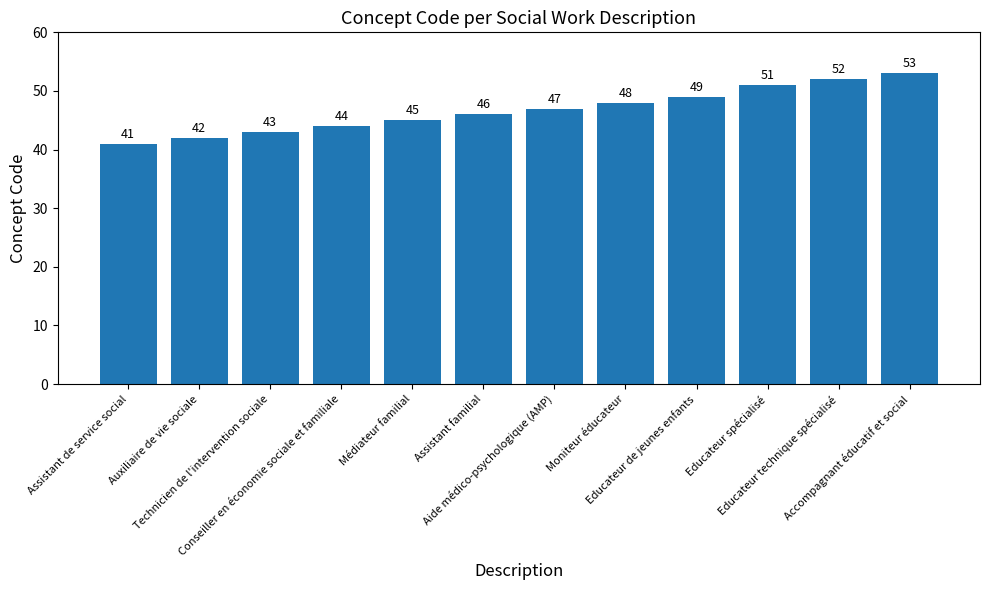

What is the value of the 2nd bar from the left?

42